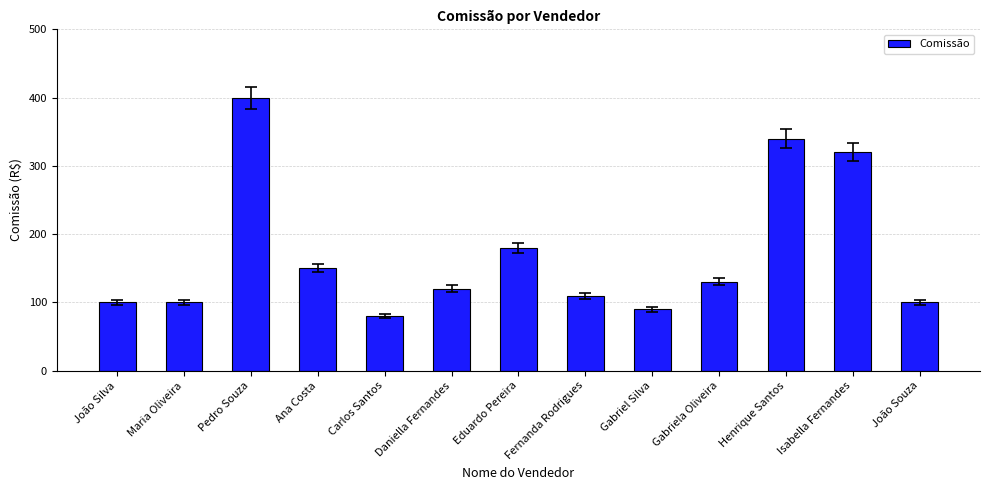

What position from the right is Fernanda Rodrigues?

6